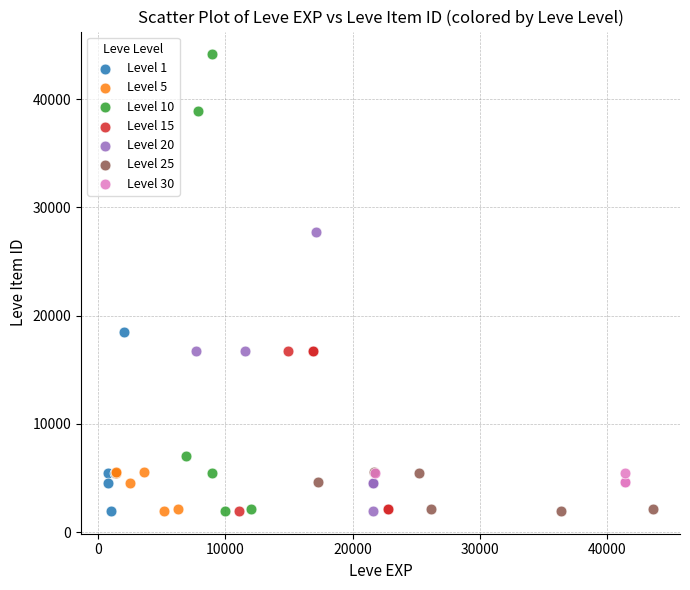

Which series has the widest spread of Y values?

Level 10